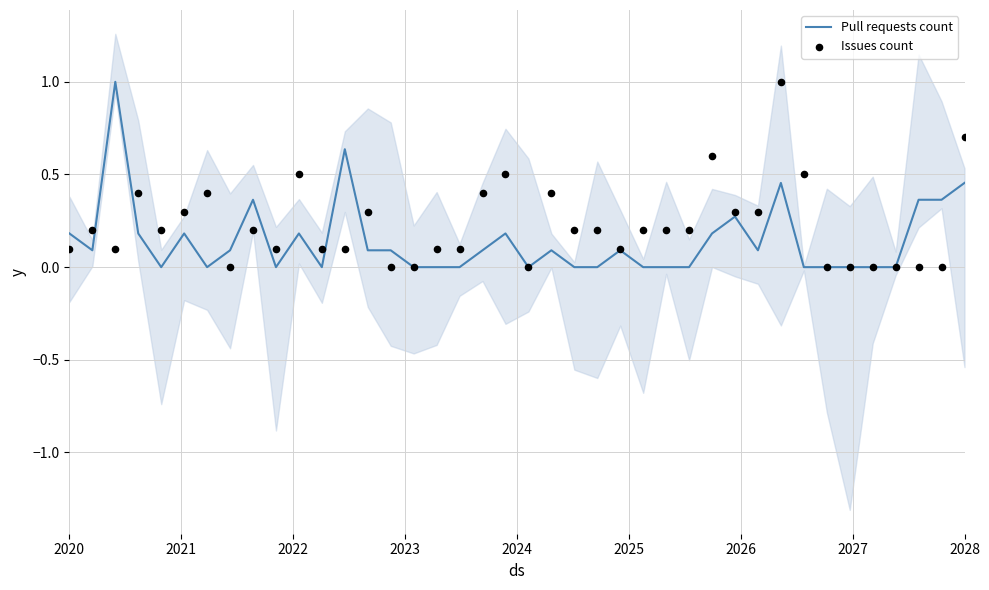

Is the value of Issues count at 31 greater than the value of Pull requests count at 24?

Yes